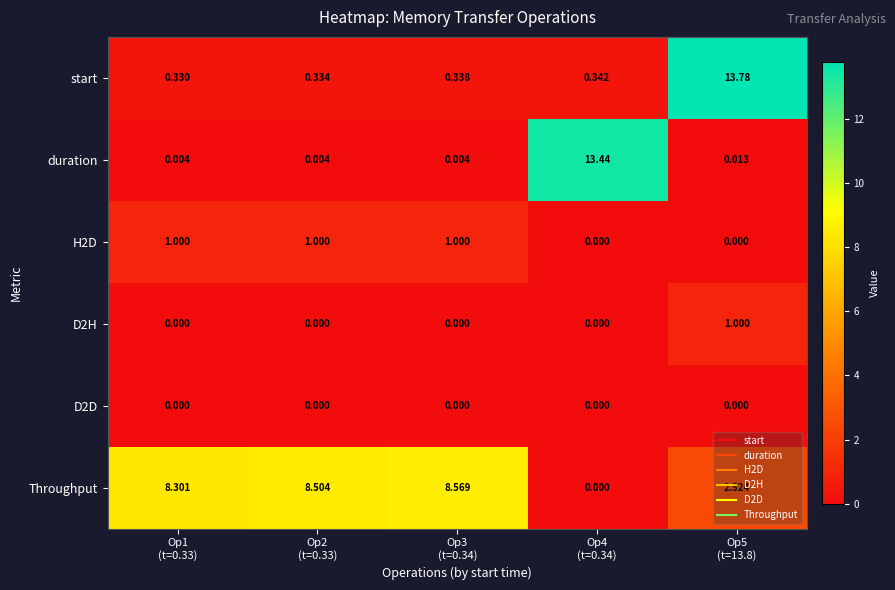

Which series has the largest range (max minus min)?

start